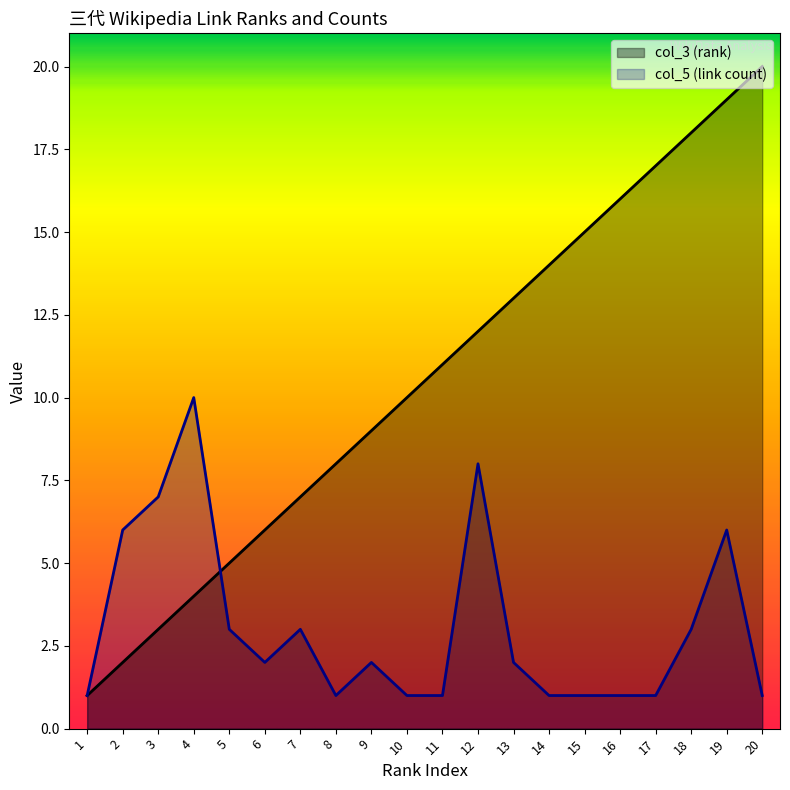

How many data points in col_3 (rank) are above 11?

9